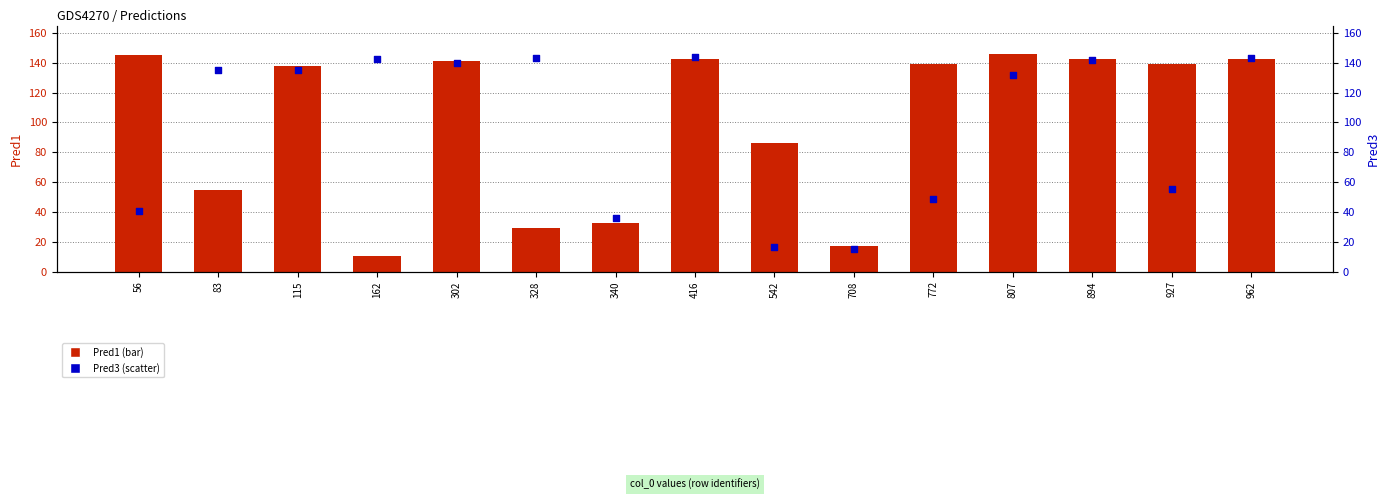

What is the total value across all series at 340?

68.4